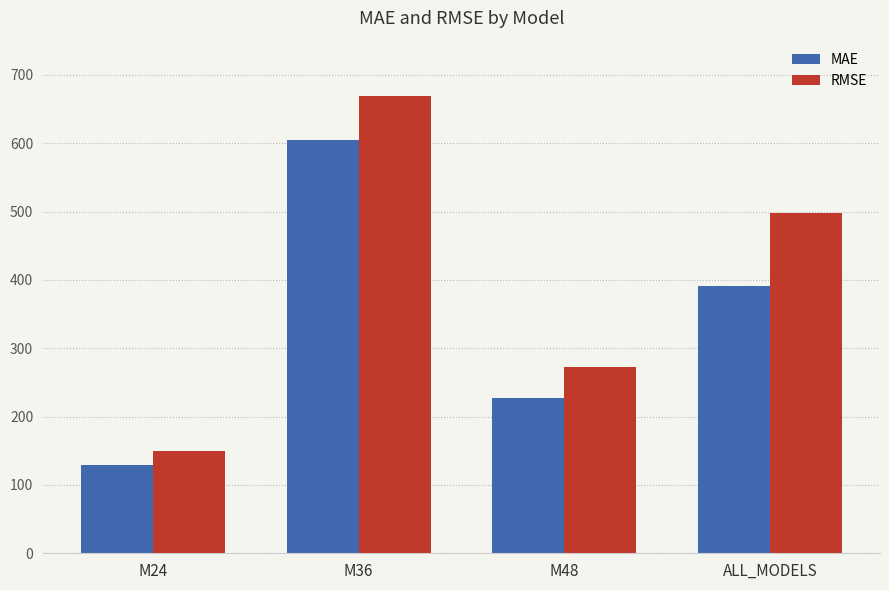

What is the sum of all RMSE values?

1587.6